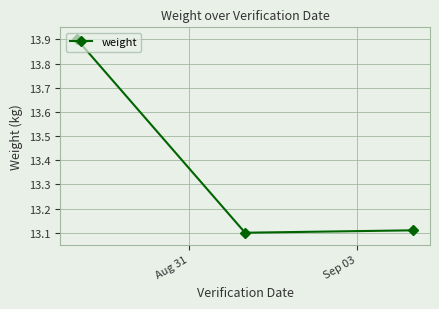

How many values are between 13 and 14?

3